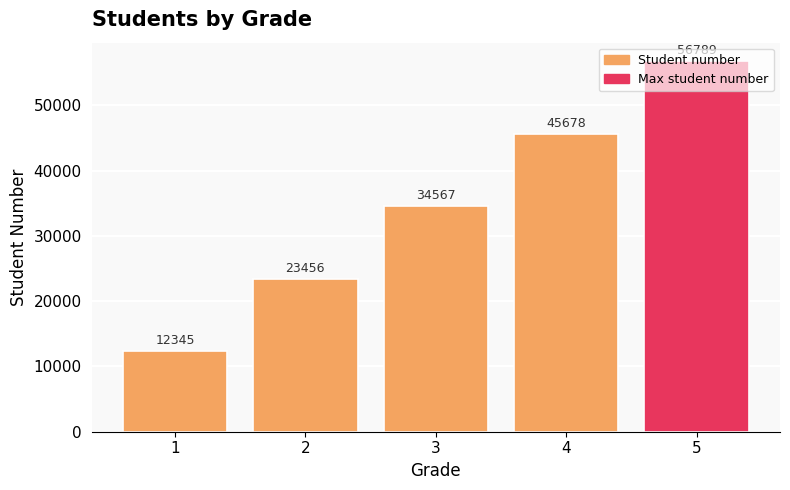

What is the change in value from 2 to 4?

+22222